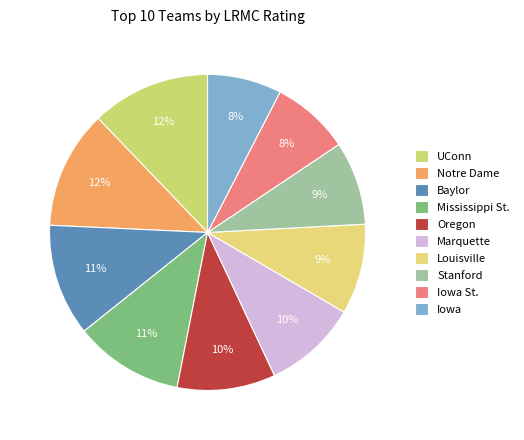

How many segments does this pie chart have?

10